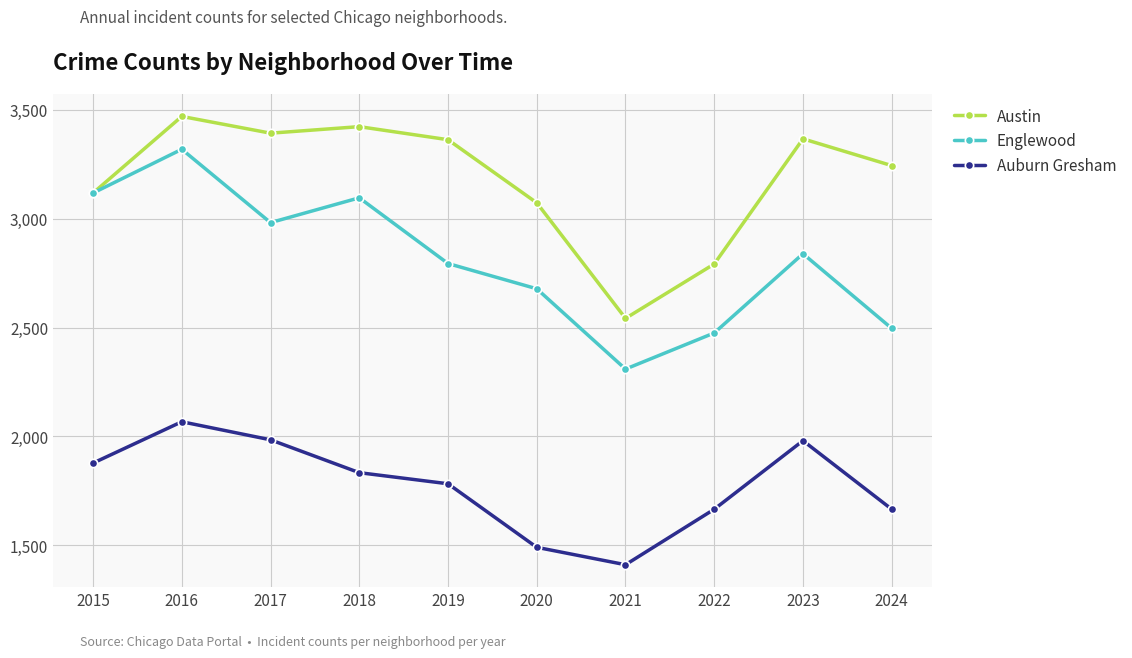

Rank the series at 2019 from lowest to highest value.

Auburn Gresham, Englewood, Austin